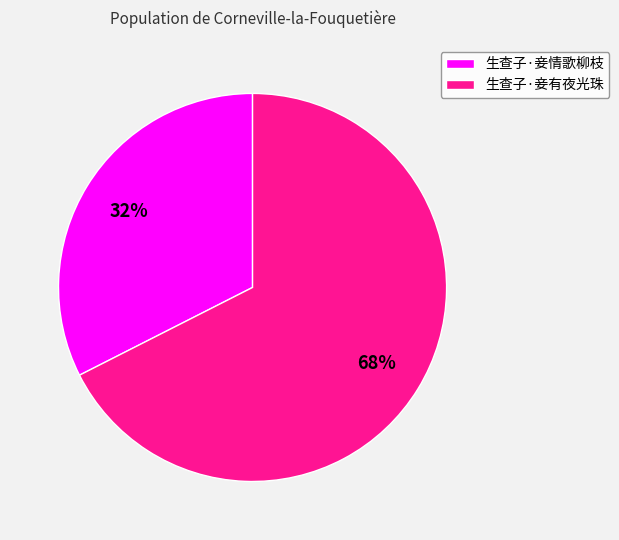

Is it true that 生查子·妾有夜光珠 is 68% of the pie?

True